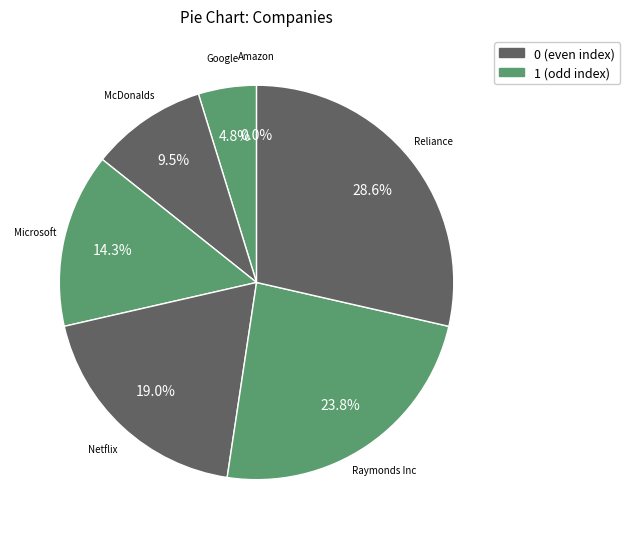

To the nearest percent, what is the combined percentage of Google and Microsoft?

19%